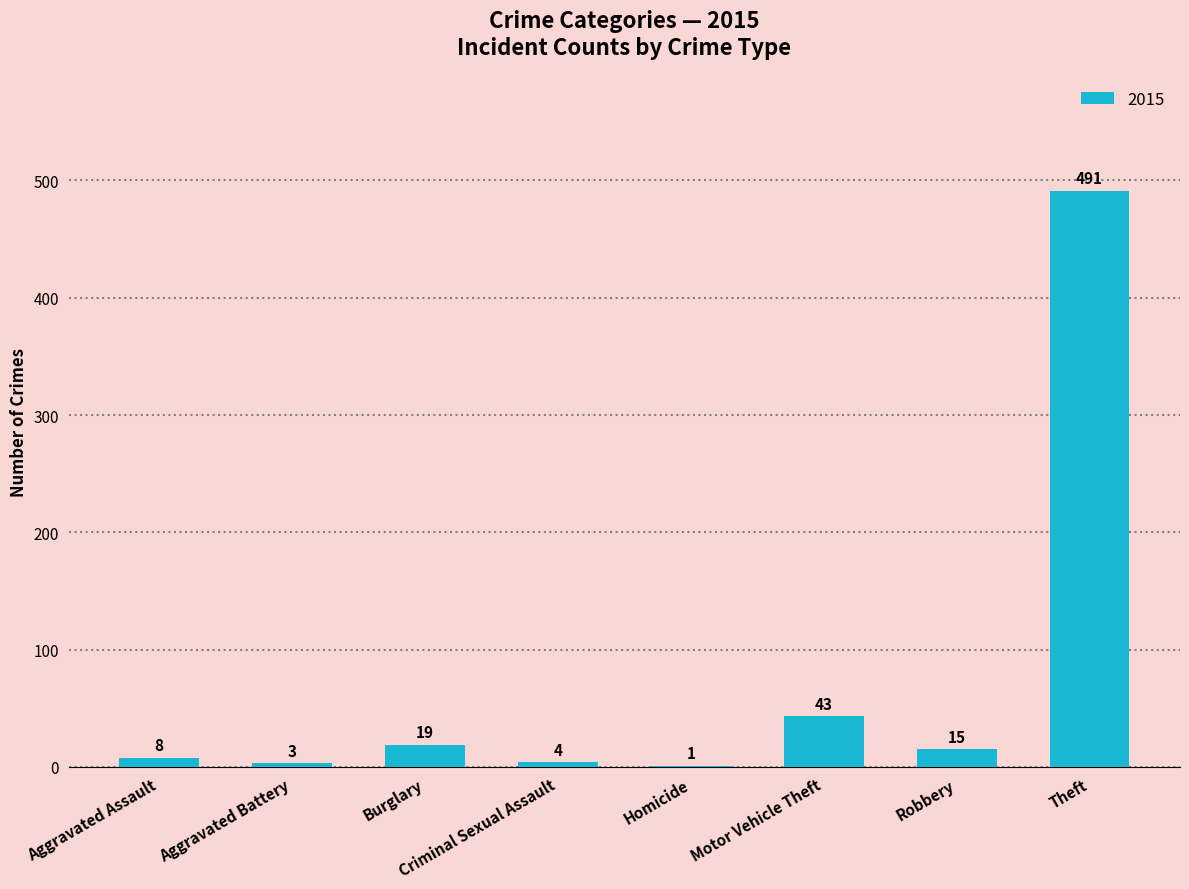

True or false: the data shows 8 at Aggravated Assault.

True